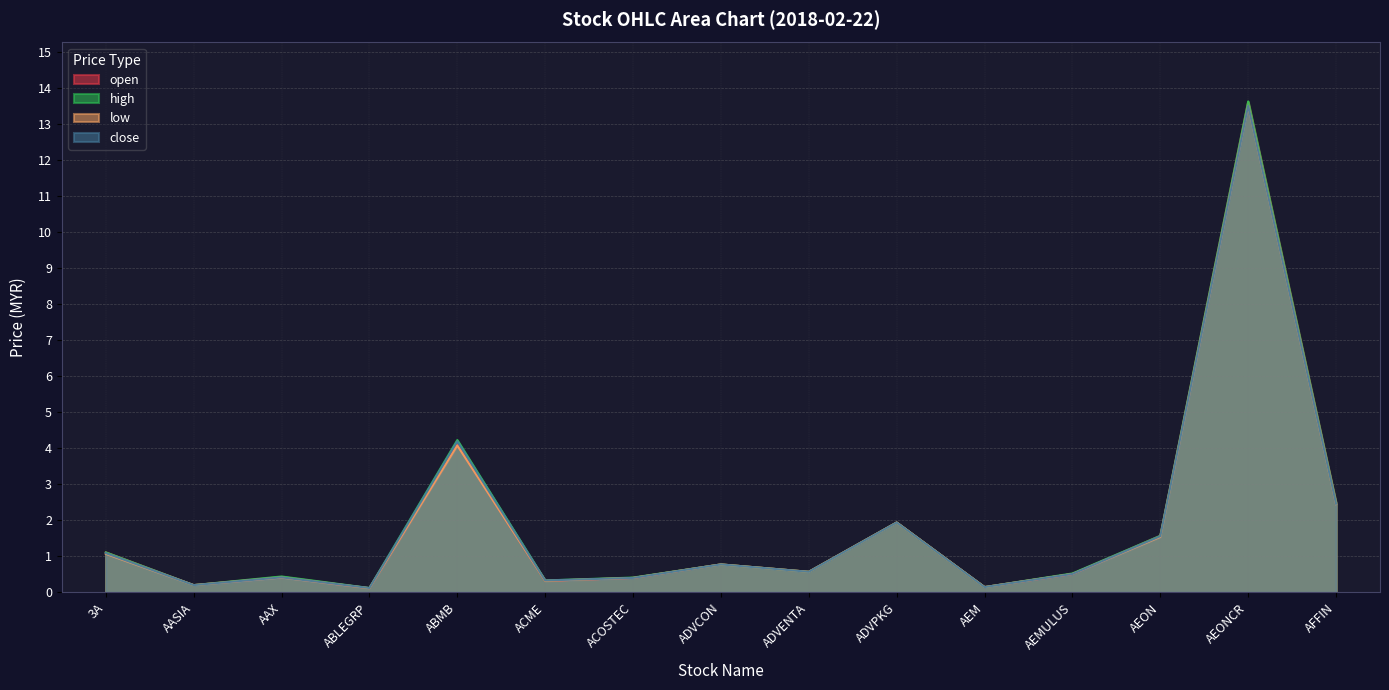

Reading left to right, extract all data points from this chart.

open: 3A=1.1	AASIA=0.2	AAX=0.4	ABLEGRP=0.1	ABMB=4.1	ACME=0.3	ACOSTEC=0.4	ADVCON=0.8	ADVENTA=0.6	ADVPKG=1.9	AEM=0.1	AEMULUS=0.5	AEON=1.6	AEONCR=13.6	AFFIN=2.5
high: 3A=1.1	AASIA=0.2	AAX=0.4	ABLEGRP=0.1	ABMB=4.2	ACME=0.3	ACOSTEC=0.4	ADVCON=0.8	ADVENTA=0.6	ADVPKG=1.9	AEM=0.1	AEMULUS=0.5	AEON=1.6	AEONCR=13.6	AFFIN=2.5
low: 3A=1.1	AASIA=0.2	AAX=0.4	ABLEGRP=0.1	ABMB=4.1	ACME=0.3	ACOSTEC=0.4	ADVCON=0.8	ADVENTA=0.6	ADVPKG=1.9	AEM=0.1	AEMULUS=0.5	AEON=1.5	AEONCR=13.5	AFFIN=2.5
close: 3A=1.1	AASIA=0.2	AAX=0.4	ABLEGRP=0.1	ABMB=4.2	ACME=0.3	ACOSTEC=0.4	ADVCON=0.8	ADVENTA=0.6	ADVPKG=1.9	AEM=0.1	AEMULUS=0.5	AEON=1.6	AEONCR=13.5	AFFIN=2.5